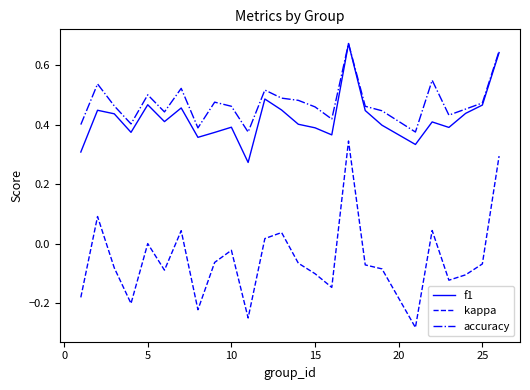

What is the sum of all accuracy values?

11.8